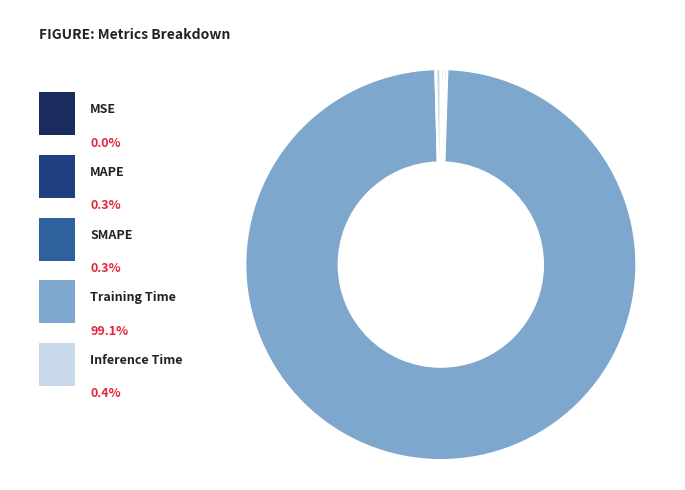

What is the total percentage of MSE and Training Time?

99.1%